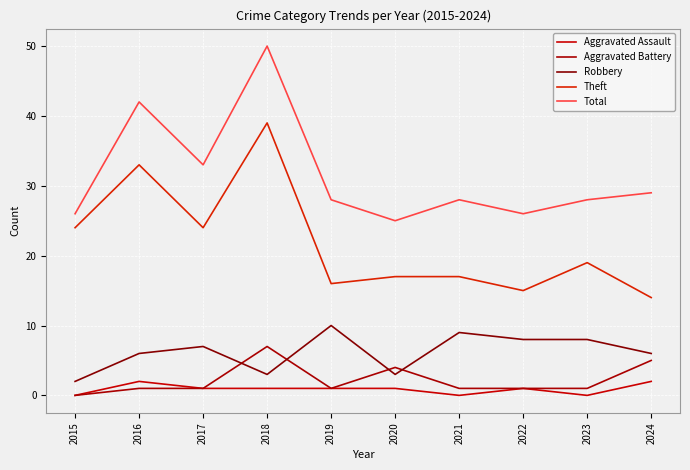

True or false: Aggravated Battery has a value of 8 at 2024.

False